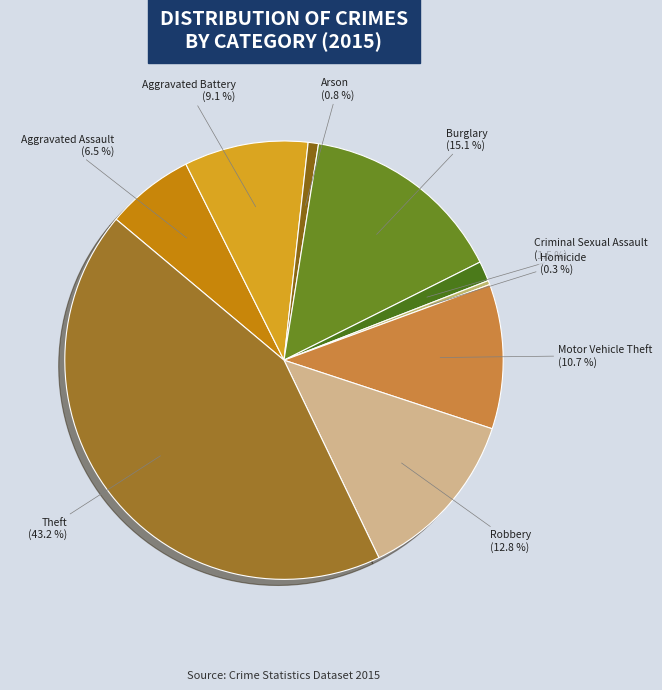

How many segments does this pie chart have?

9